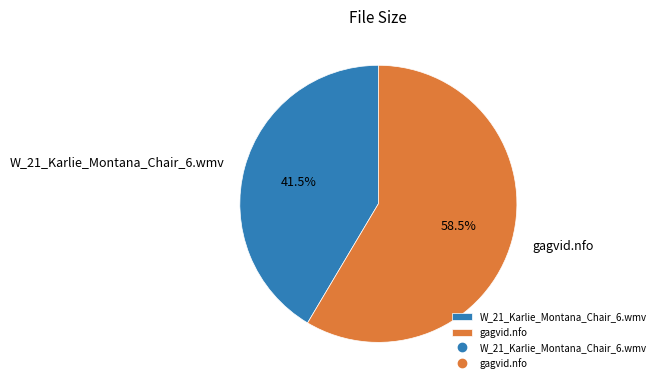

Is gagvid.nfo the majority of the pie?

Yes